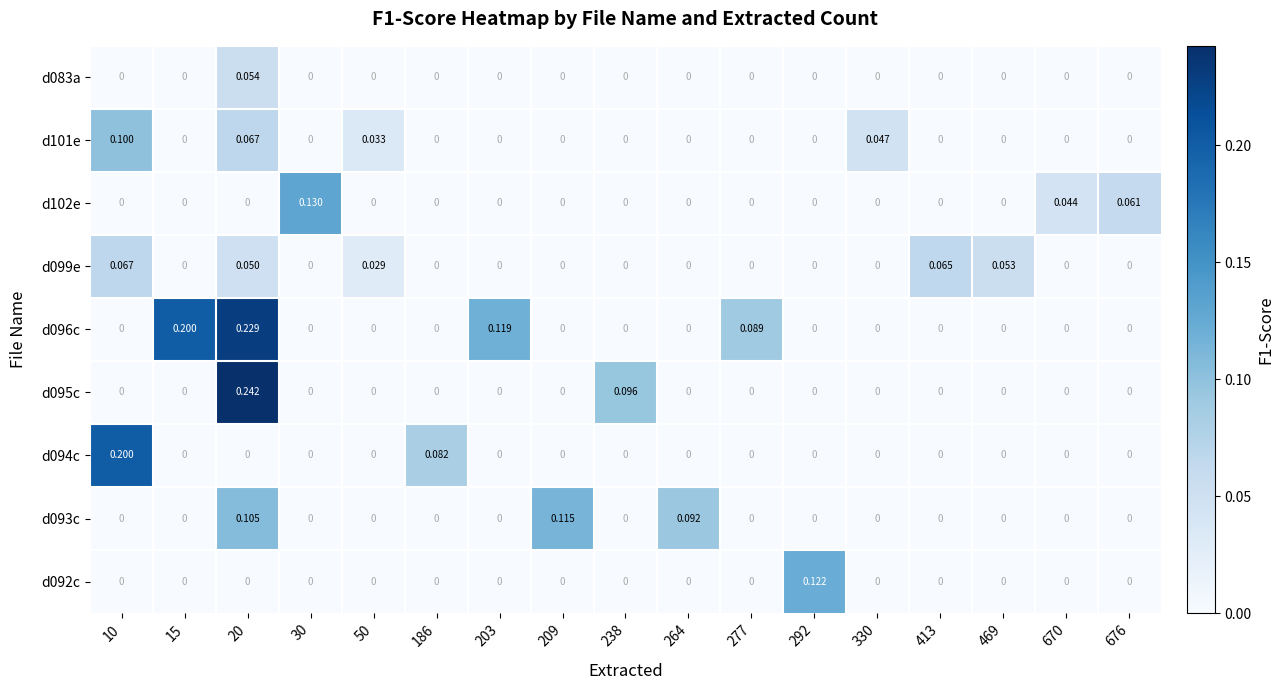

List the series in order of their peak value, lowest first.

d083a, d099e, d101e, d093c, d092c, d102e, d094c, d096c, d095c